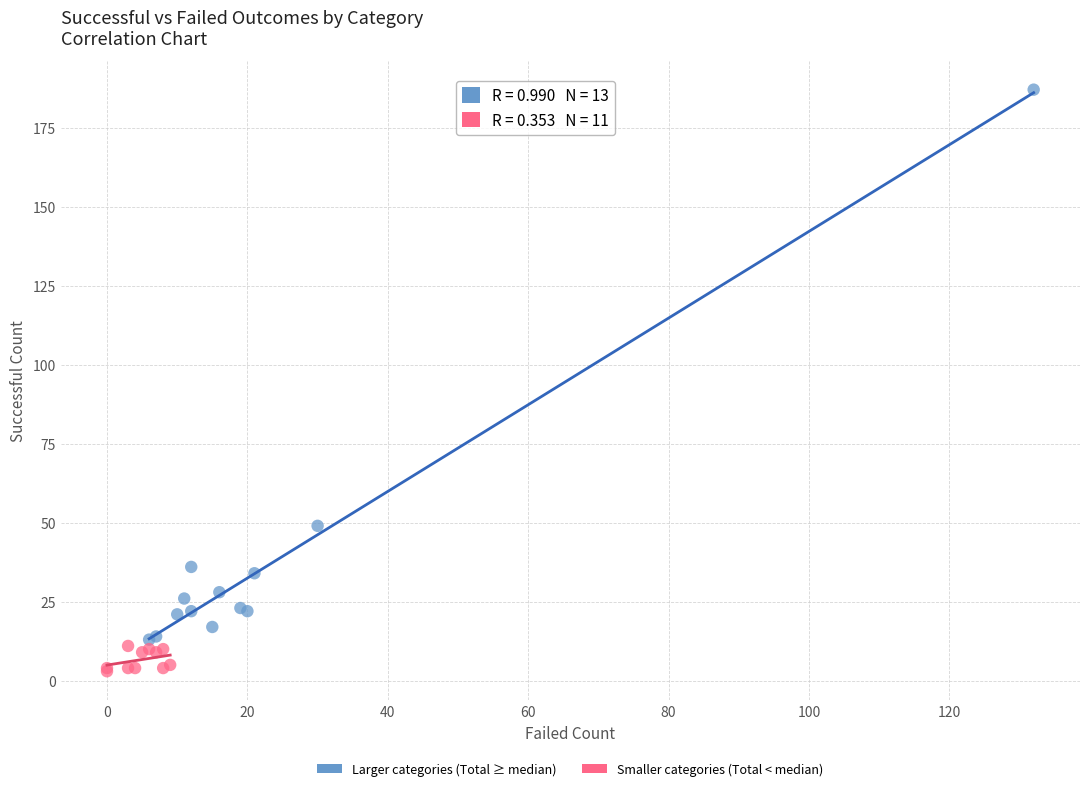

Which series contains the lowest Y value?

Smaller categories (Total < median)